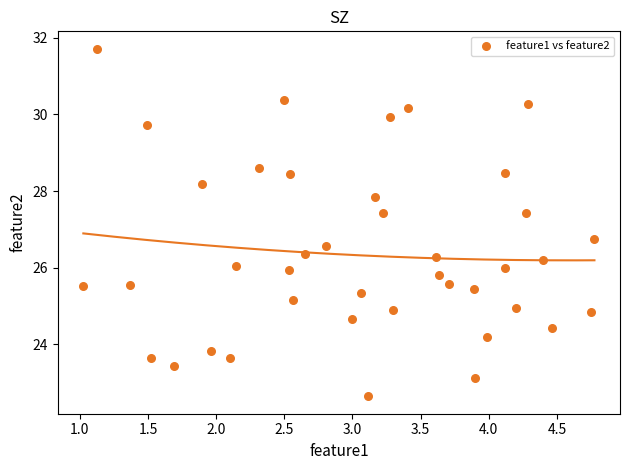

What Y value in the scatter plot is closest to 27?

26.8